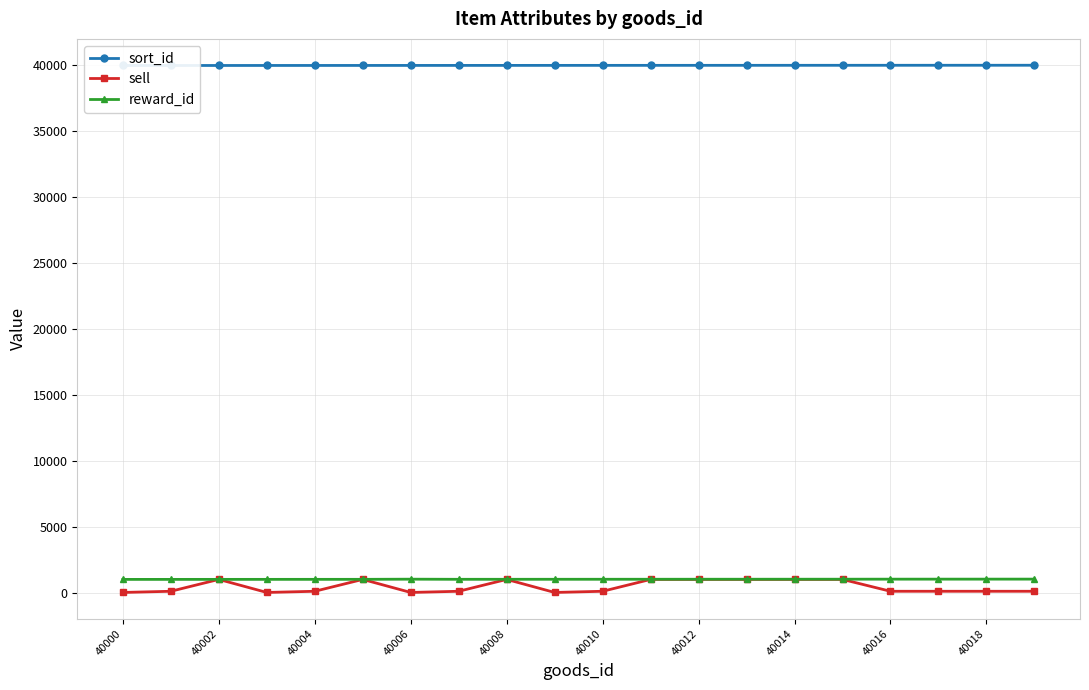

Which series has the largest range (max minus min)?

sell